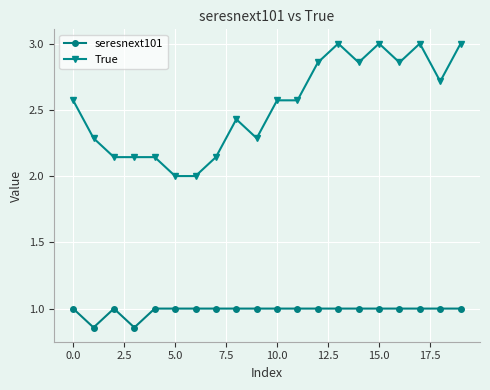

Which series has the widest spread of values?

True